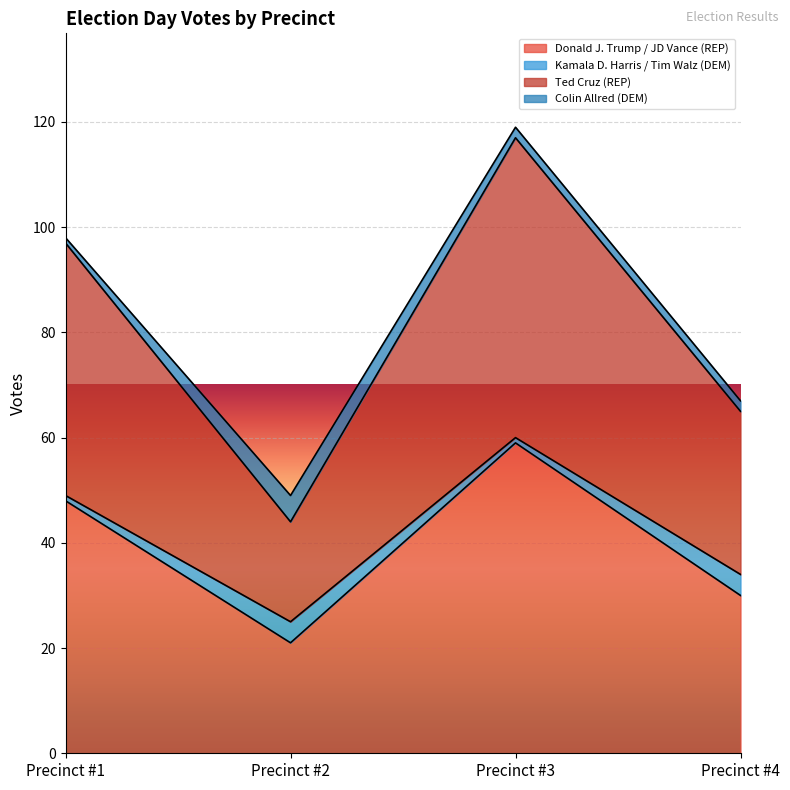

At which label is Donald J. Trump / JD Vance (REP) closest to 40?

Precinct #1